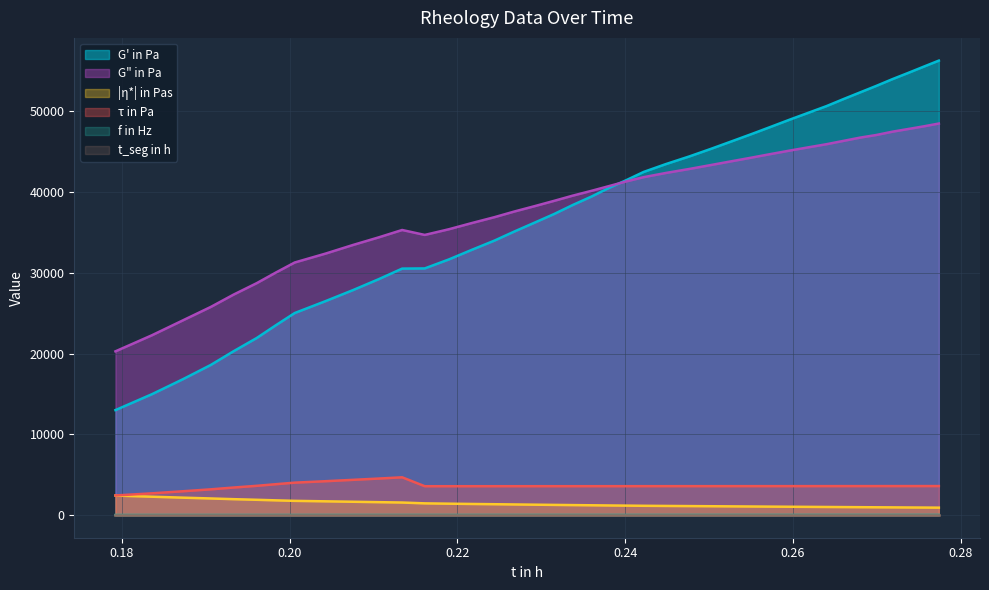

What is the minimum value for τ in Pa?

2420.3